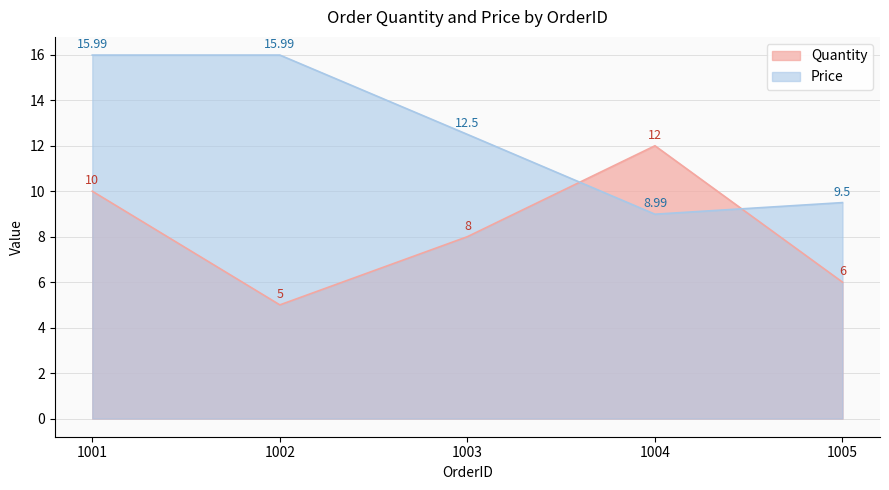

How many categories are shown in the chart?

5